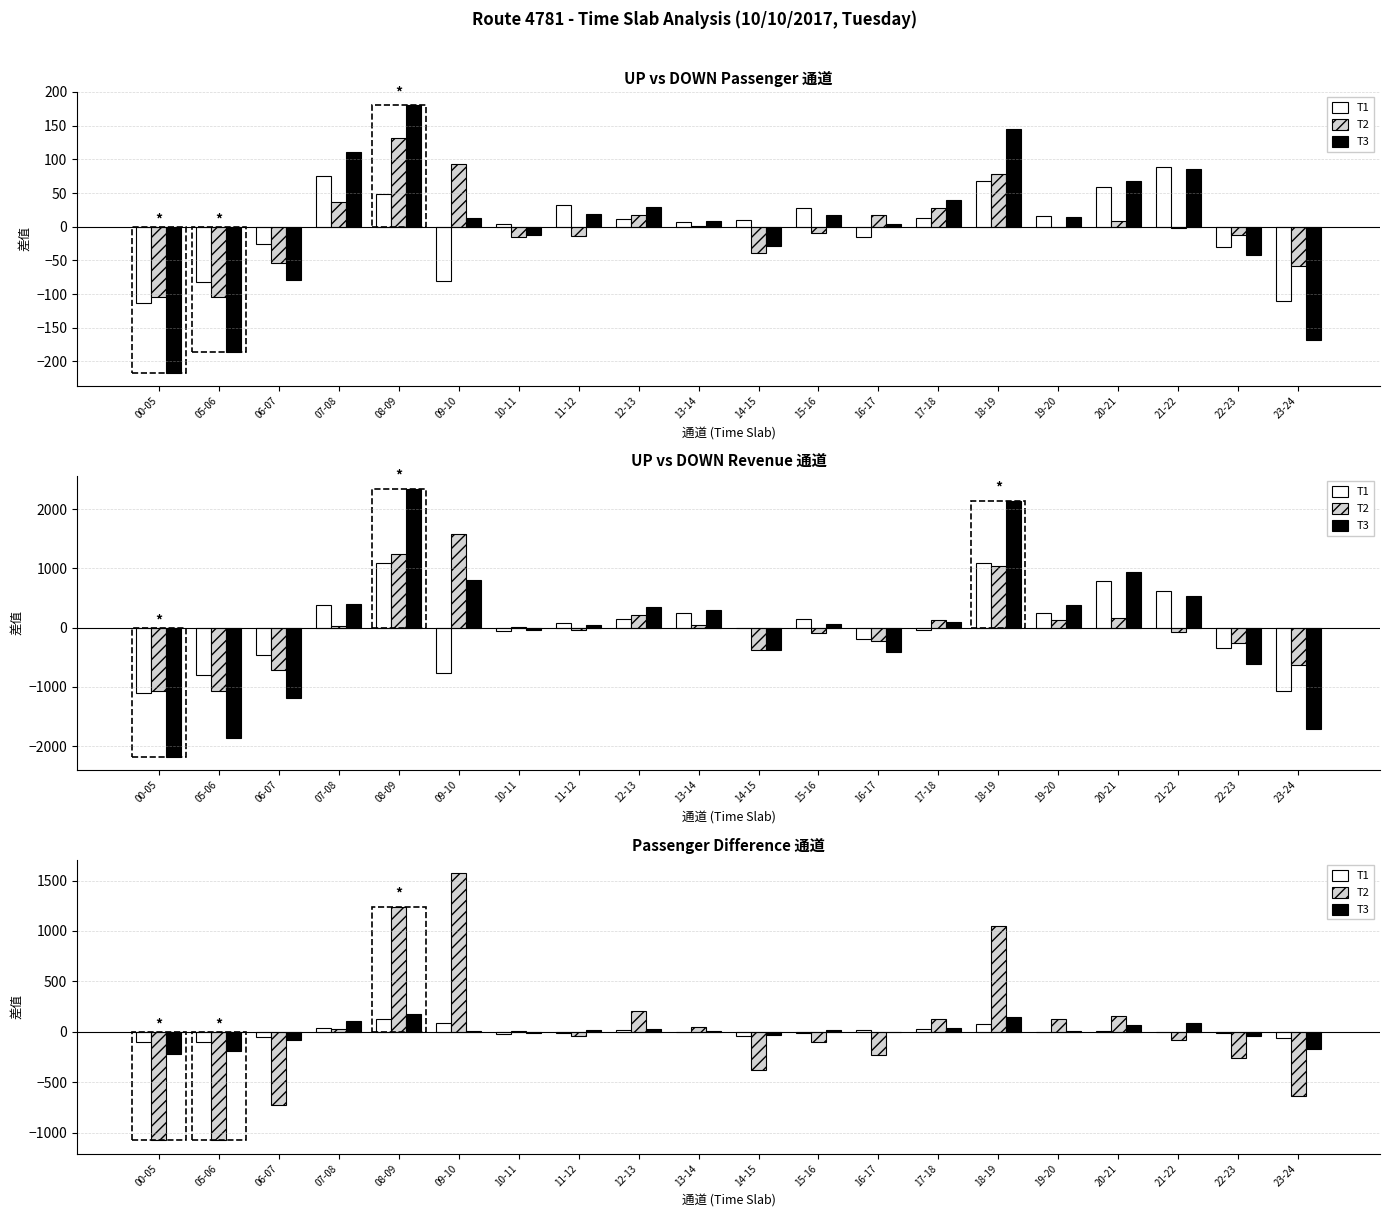

What are all the series names shown in the legend?

T1, T2, T3